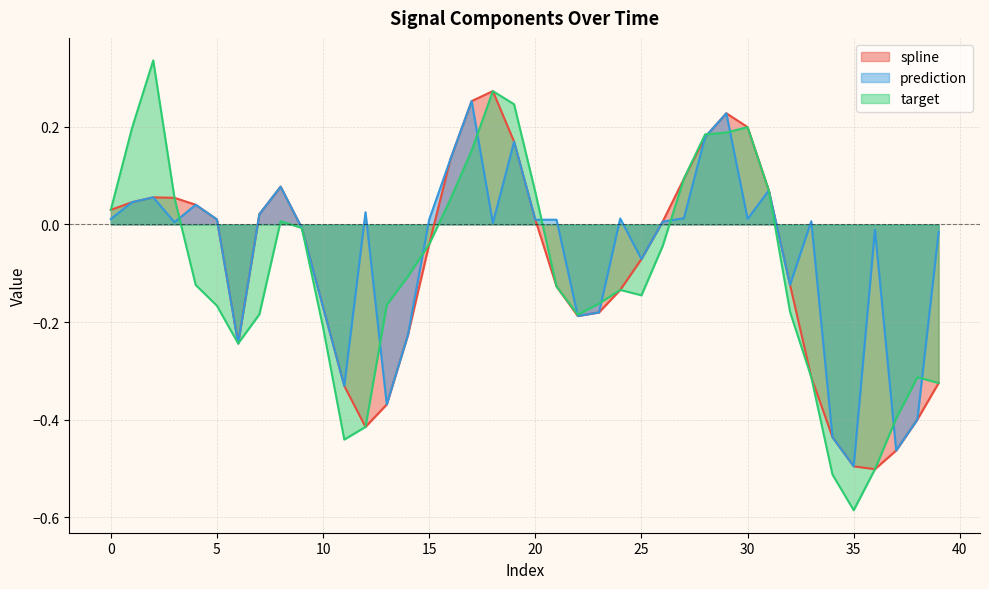

Rank the categories by prediction value from highest to lowest.

17, 29, 28, 19, 16, 8, 31, 2, 1, 4, 12, 7, 27, 24, 30, 0, 5, 15, 21, 20, 33, 26, 3, 18, 9, 36, 39, 25, 32, 10, 23, 22, 14, 6, 11, 13, 38, 34, 37, 35